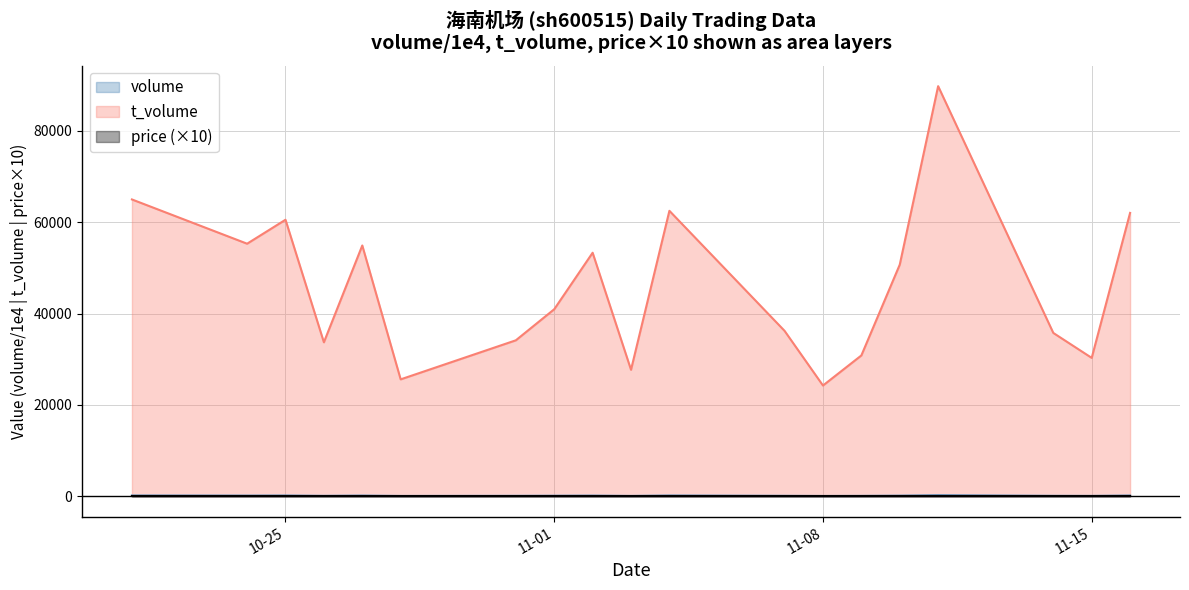

True or false: t_volume and volume cross at least once.

False